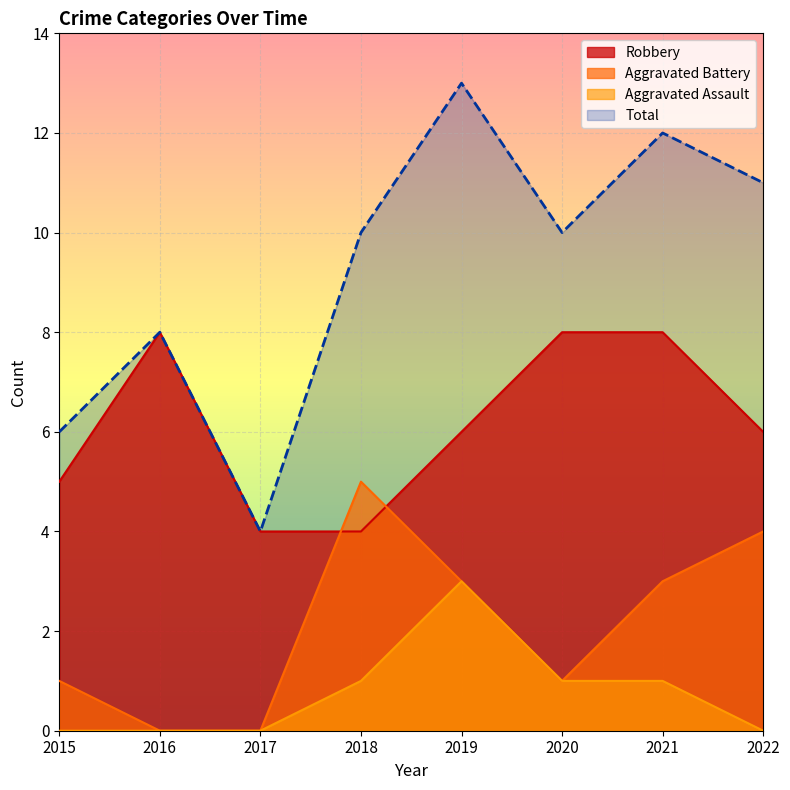

What is the average value of the Robbery series?

6